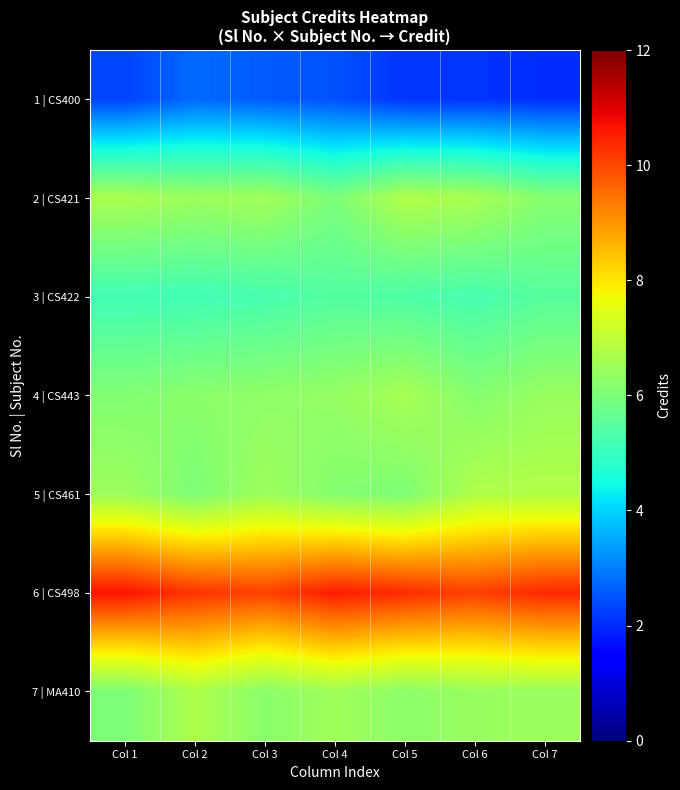

Which has a higher value, Col 1 or Col 4?

Col 4